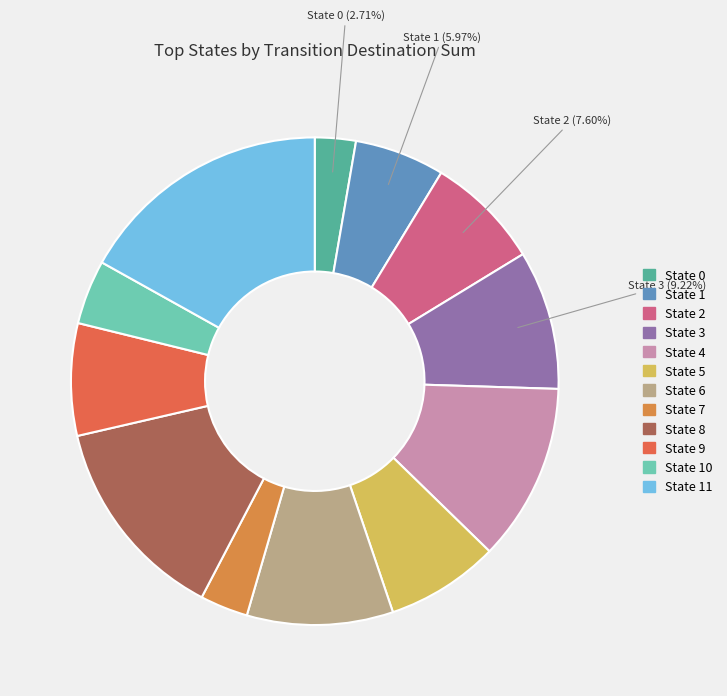

Count the number of slices in the pie.

12